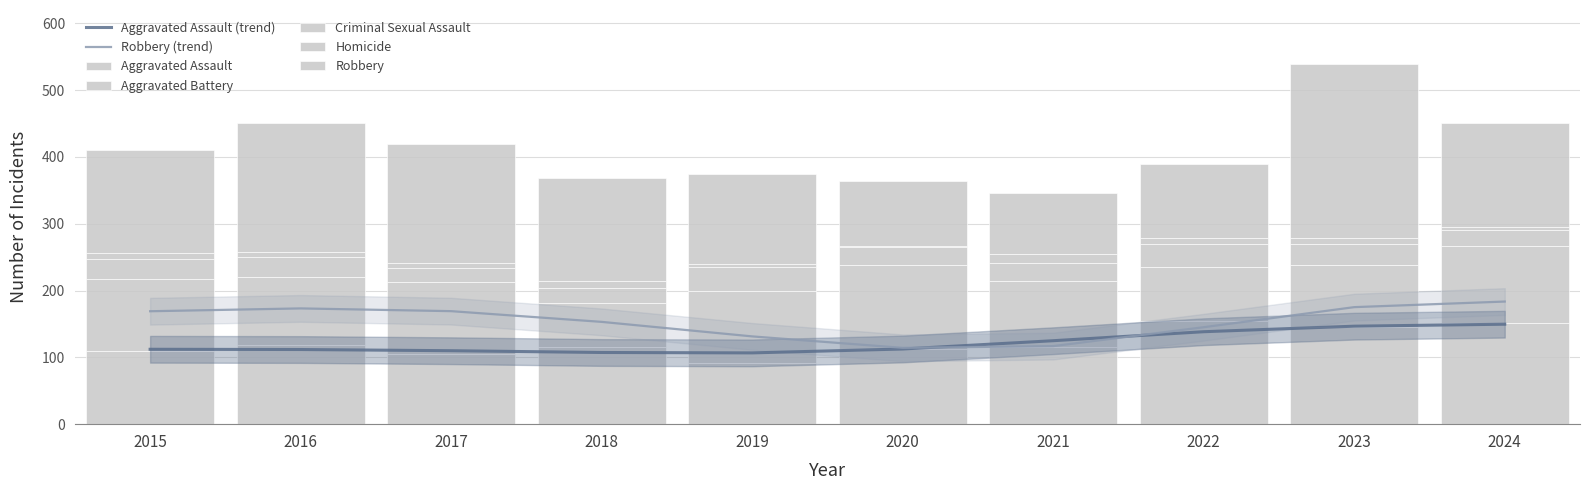

The value of Robbery at 2016 is 321. True or false?

False